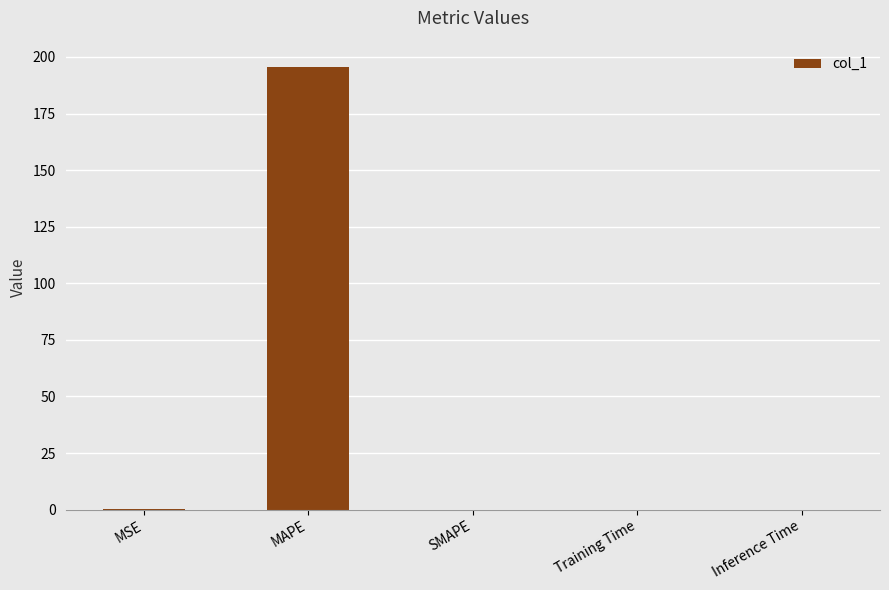

Are the bars horizontal?

No